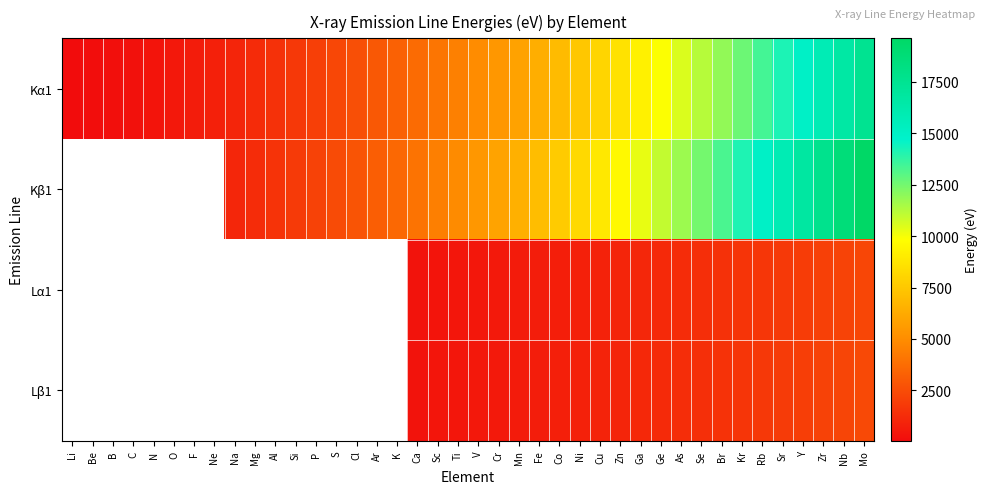

Read the Lα1 value at Cr.

572.8